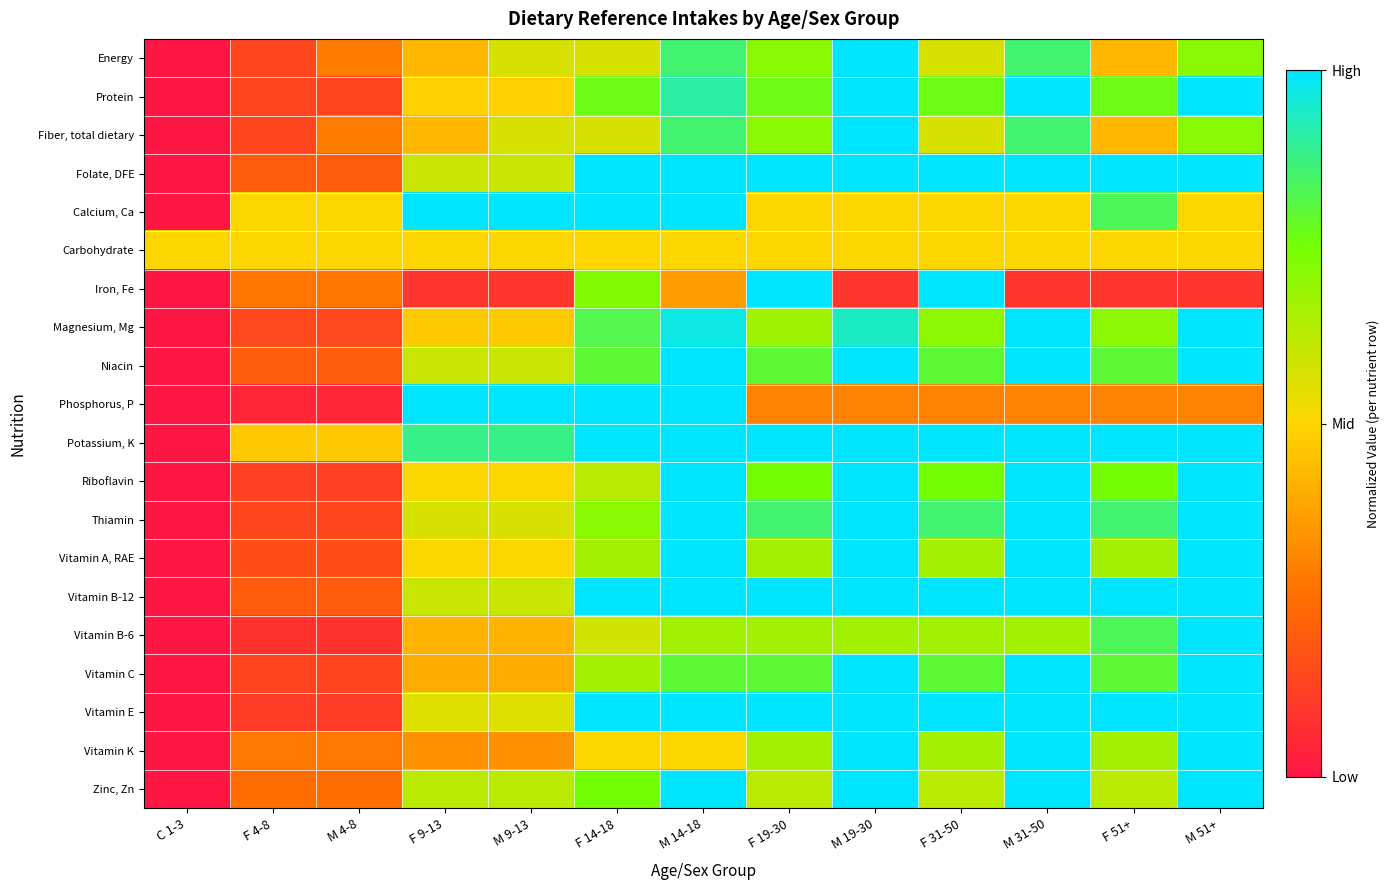

Rank the series by their maximum value, from lowest to highest.

Carbohydrate, Energy, Protein, Fiber, total dietary, Folate, DFE, Calcium, Ca, Iron, Fe, Magnesium, Mg, Niacin, Phosphorus, P, Potassium, K, Riboflavin, Thiamin, Vitamin A, RAE, Vitamin B-12, Vitamin B-6, Vitamin C, Vitamin E, Vitamin K, Zinc, Zn